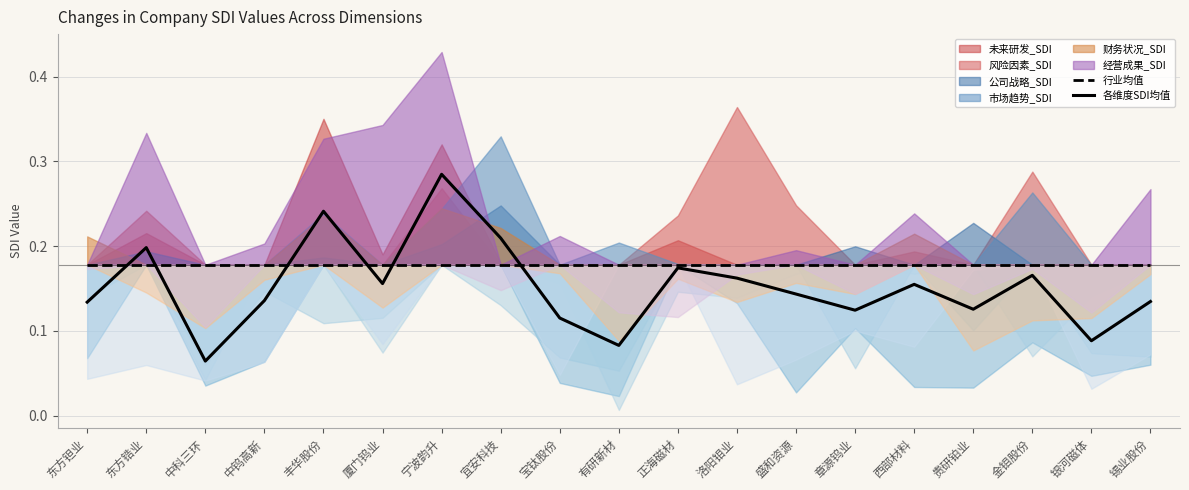

True or false: 行业均值 has a value of 0.1 at 锡业股份.

False